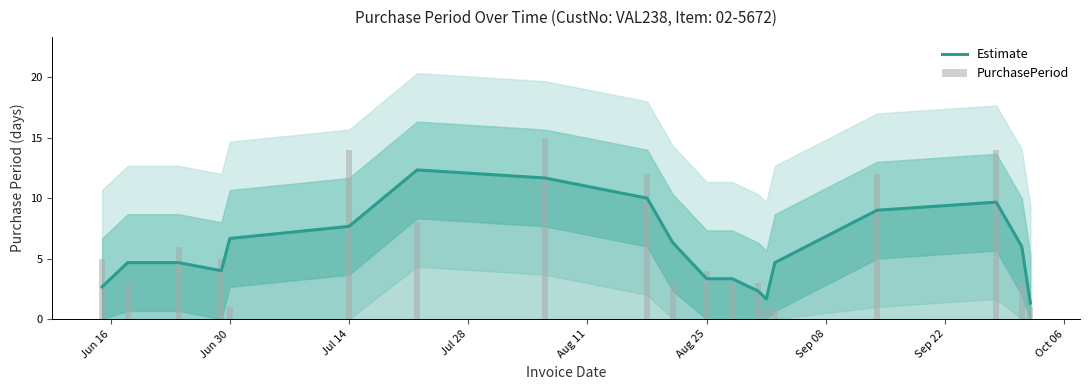

What is the highest value of the Estimate series?

12.3